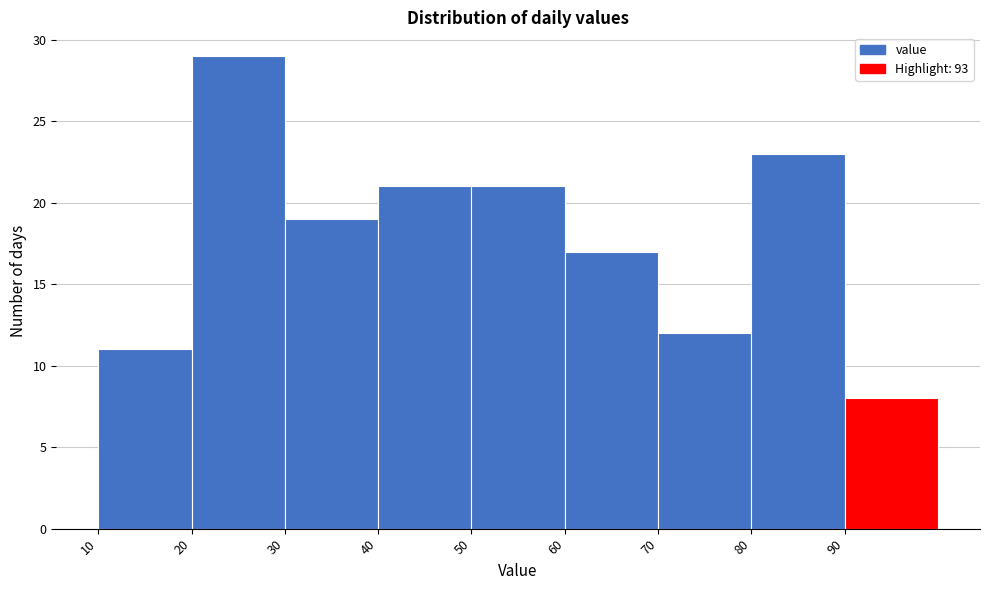

Reading left to right, transcribe this chart: for each bar, give the range it covers on the x-axis and its height. The values are not printed on the chart, so give them approximately, as read against the axis.

10 to 20: 11
20 to 30: 29
30 to 40: 19
40 to 50: 21
50 to 60: 21
60 to 70: 17
70 to 80: 12
80 to 90: 23
90 to 100: 8